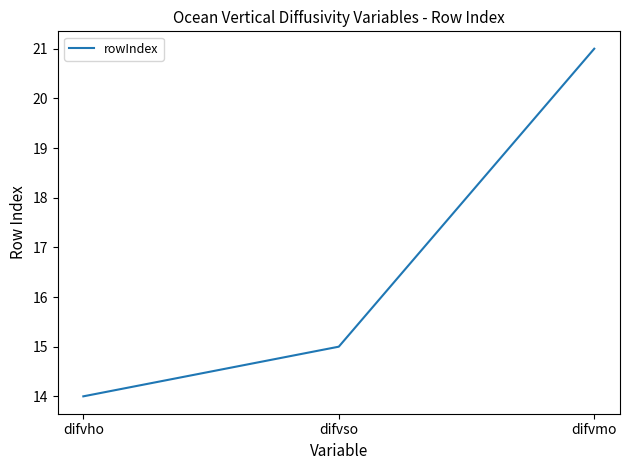

At which category does the chart reach its peak across all series?

difvmo